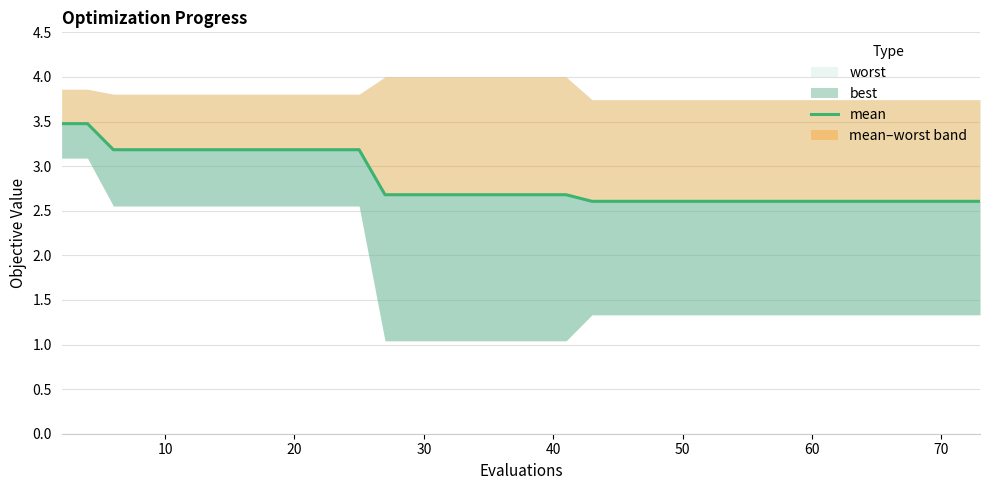

Reading left to right, what are all the values shown in this chart?

3.5	3.5	3.2	3.2	3.2	3.2	3.2	3.2	3.2	3.2	3.2	3.2	3.2	3.2	2.7	2.7	2.7	2.7	2.7	2.7	2.7	2.7	2.6	2.6	2.6	2.6	2.6	2.6	2.6	2.6	2.6	2.6	2.6	2.6	2.6	2.6	2.6	2.6	2.6	2.6